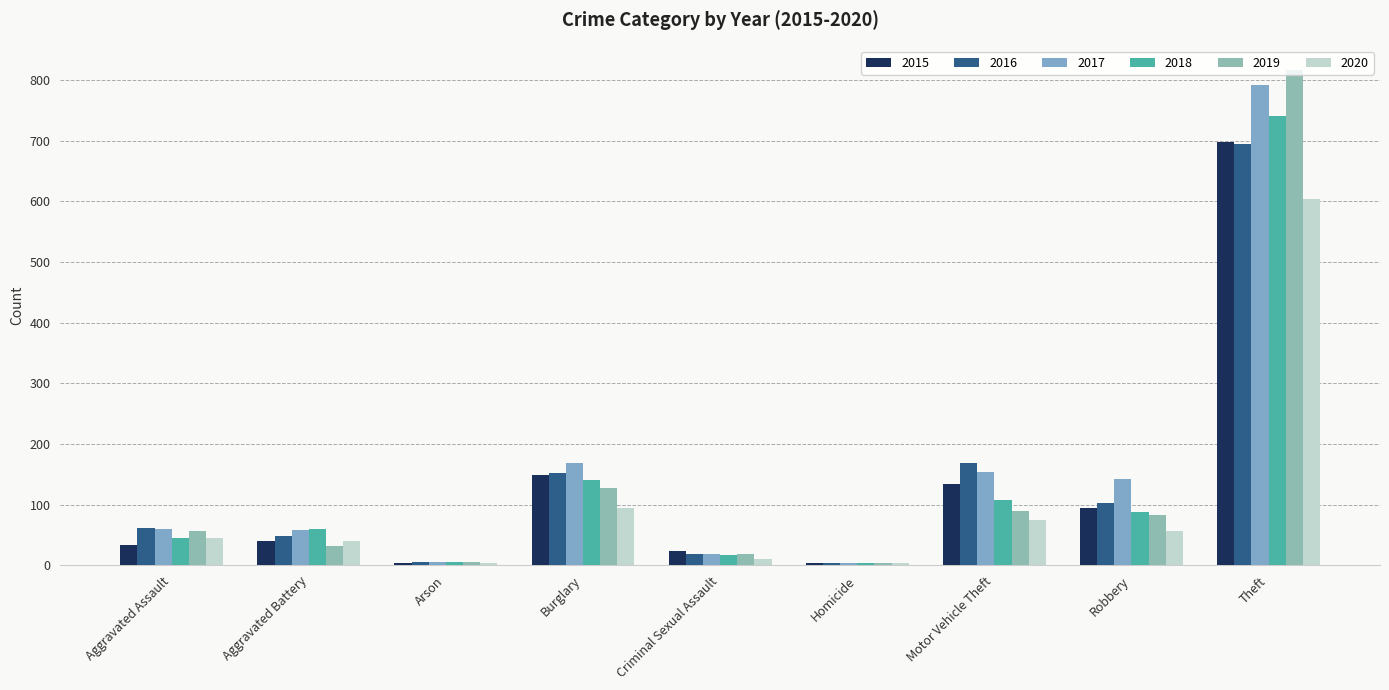

What is the label of the 8th bar from the left?

Robbery